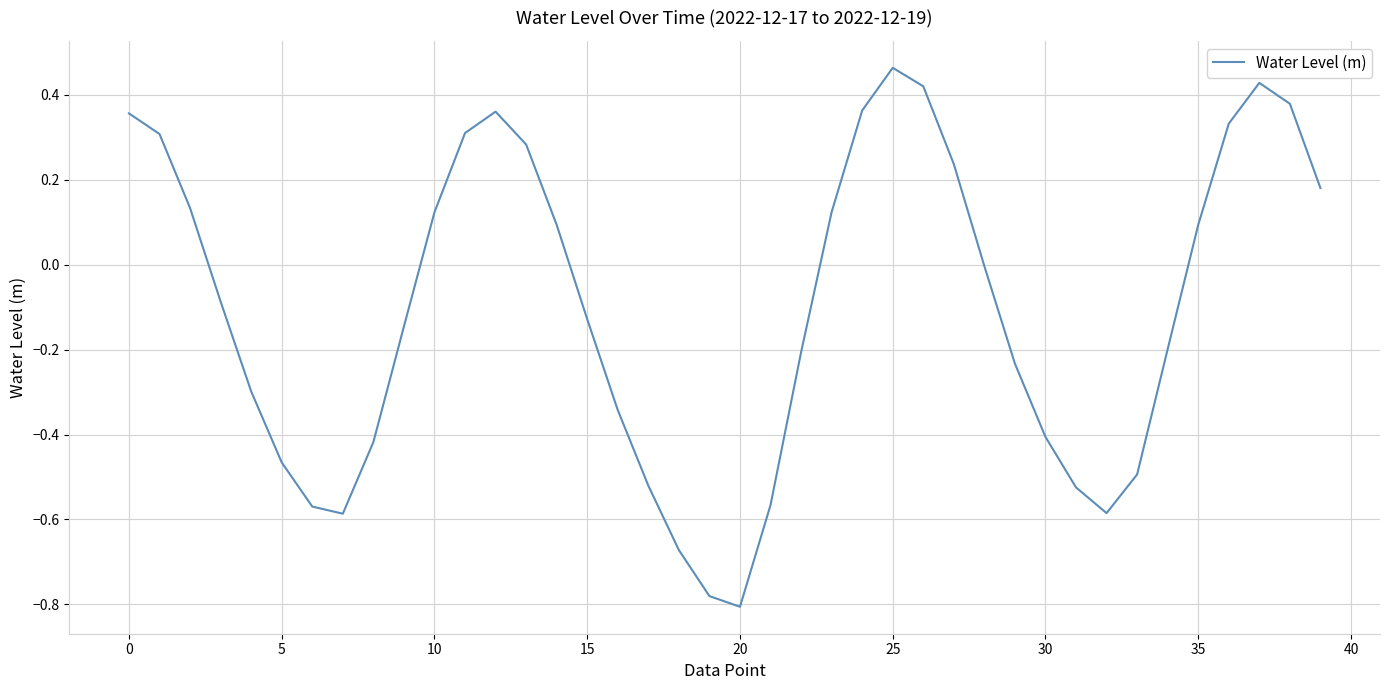

What is the difference between the maximum and minimum values?

1.3